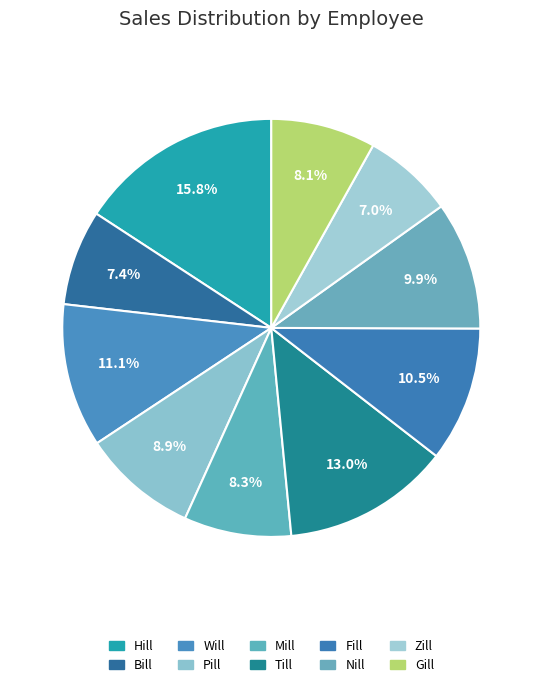

To the nearest percent, what percentage of the pie is Fill?

10%